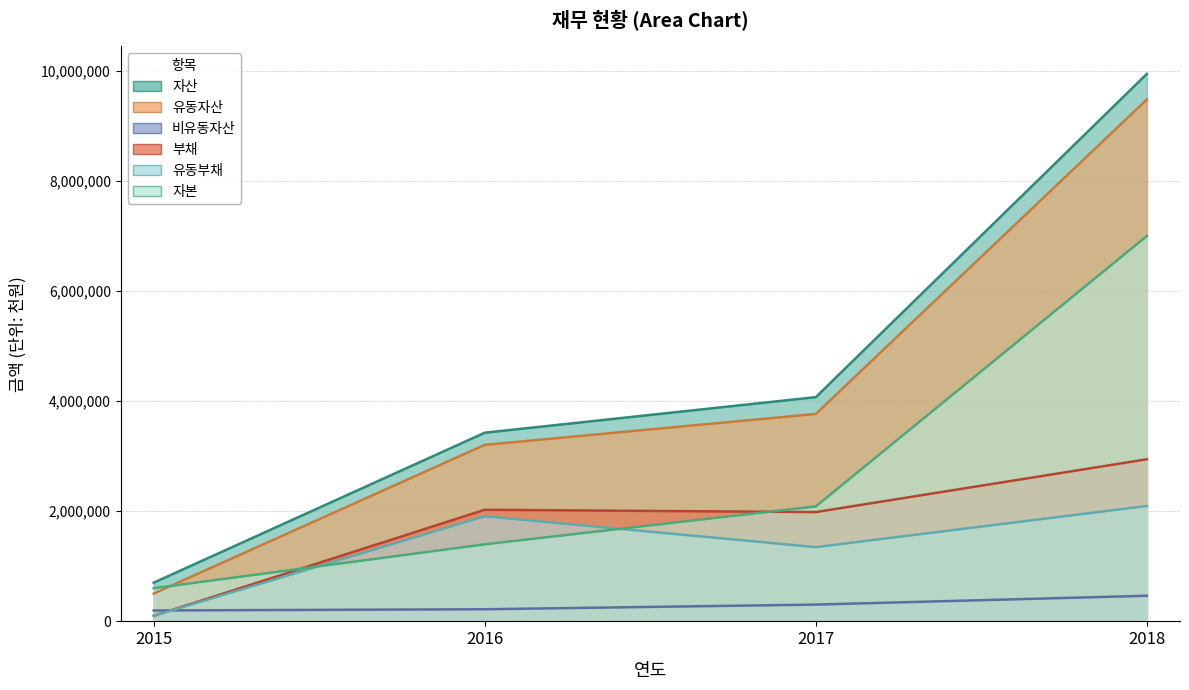

What are all the series names shown in the legend?

자산, 유동자산, 비유동자산, 부채, 유동부채, 자본